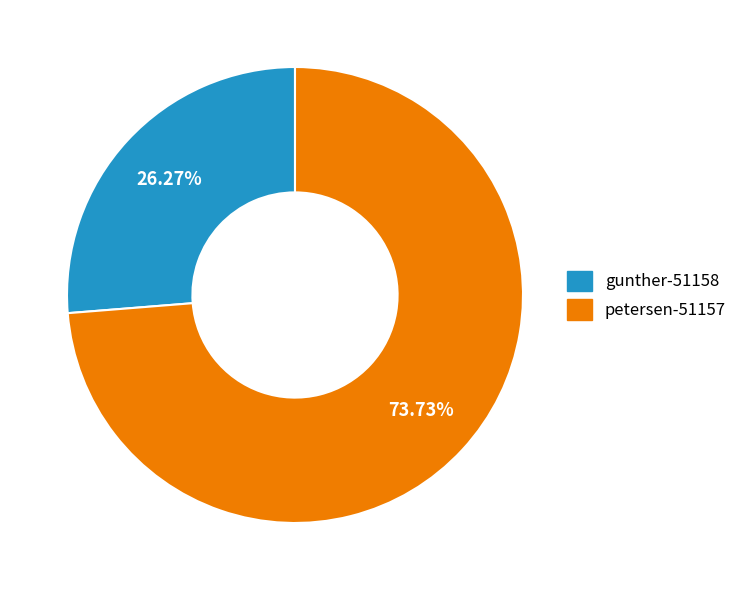

To the nearest percent, what is the combined percentage of gunther-51158 and petersen-51157?

100%